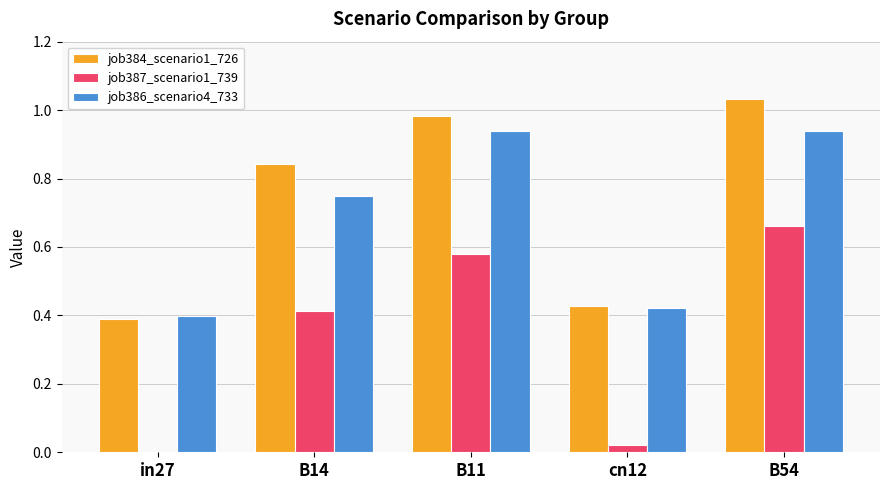

Is it true that job387_scenario1_739 equals 0.2 at B11?

False